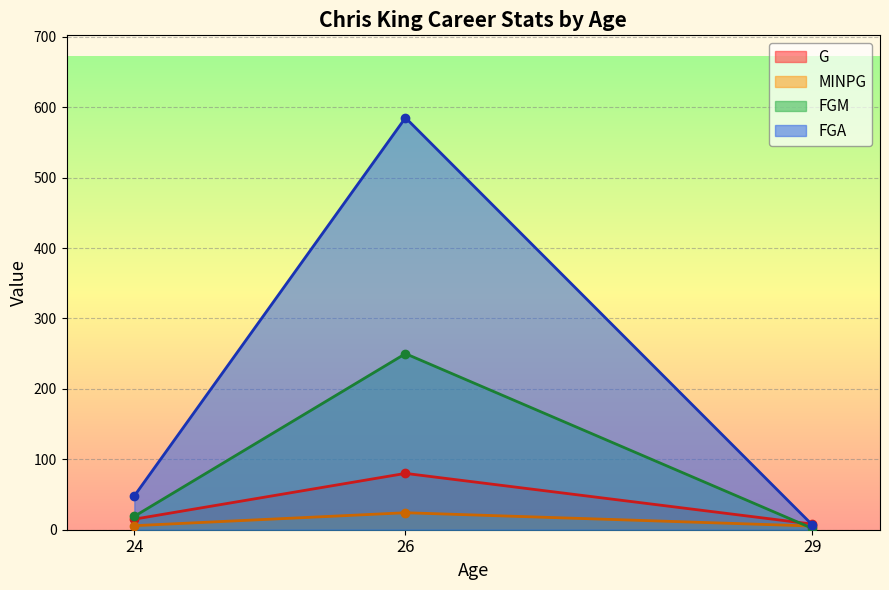

At which label does FGM first exceed 48?

26